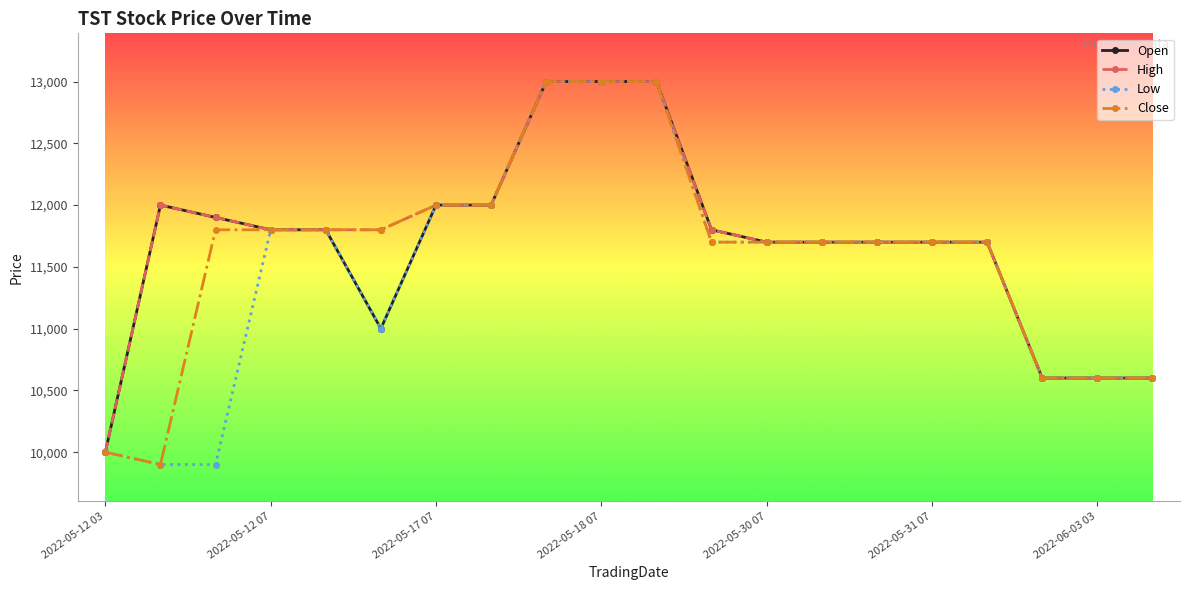

What is the highest value of the Open series?

13000